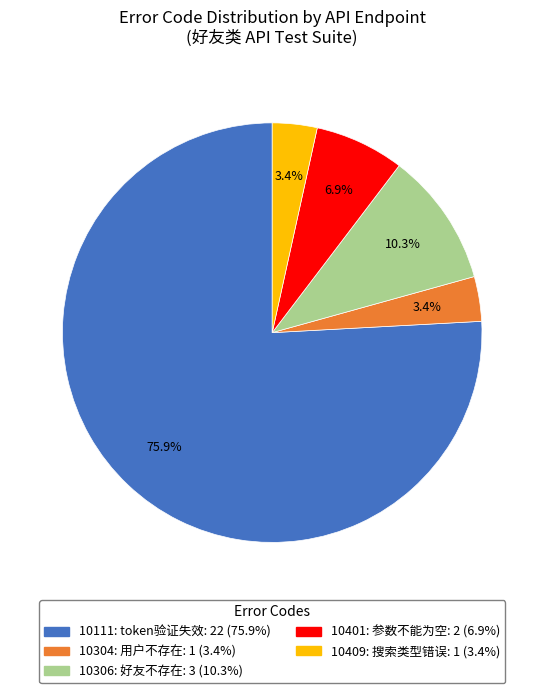

Is there any slice that represents more than half of the pie?

Yes